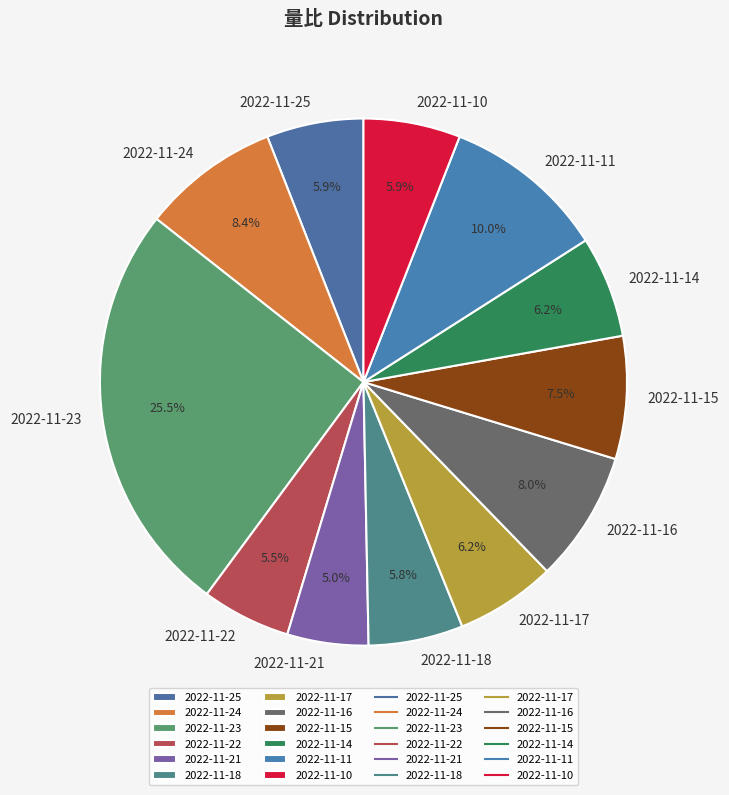

Does 2022-11-14 account for over 50% of the chart?

No